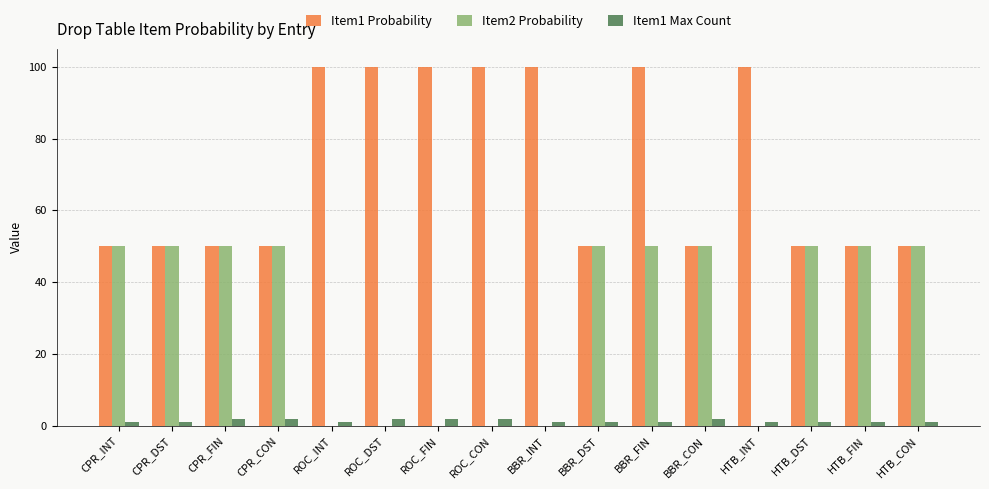

How many distinct data groups are displayed?

3